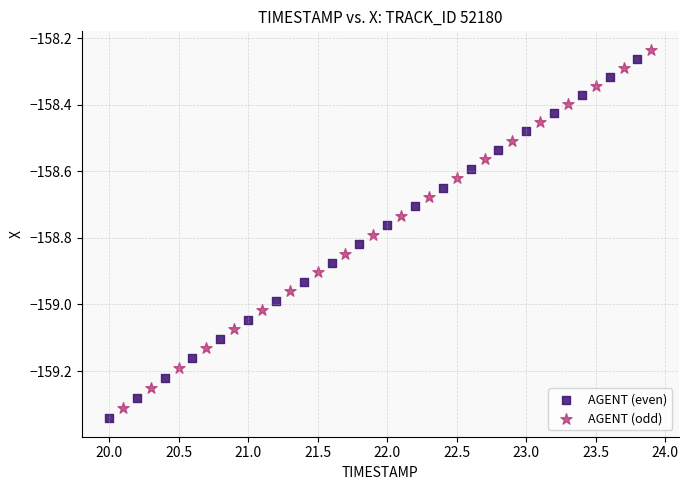

Which series has the widest spread of Y values?

AGENT (even)